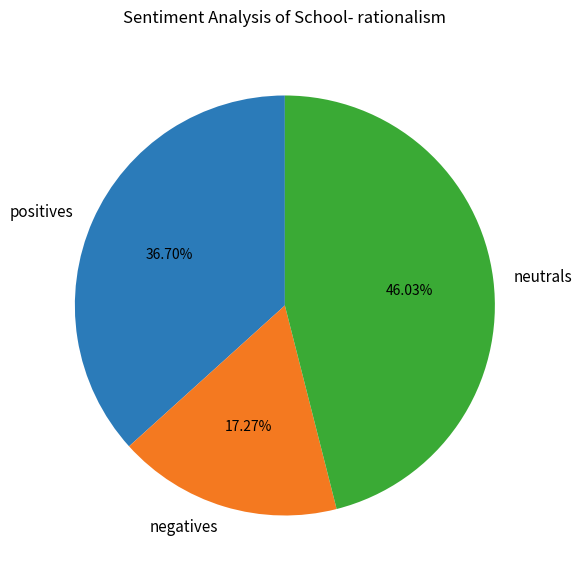

To the nearest percent, what is the average slice percentage?

33%